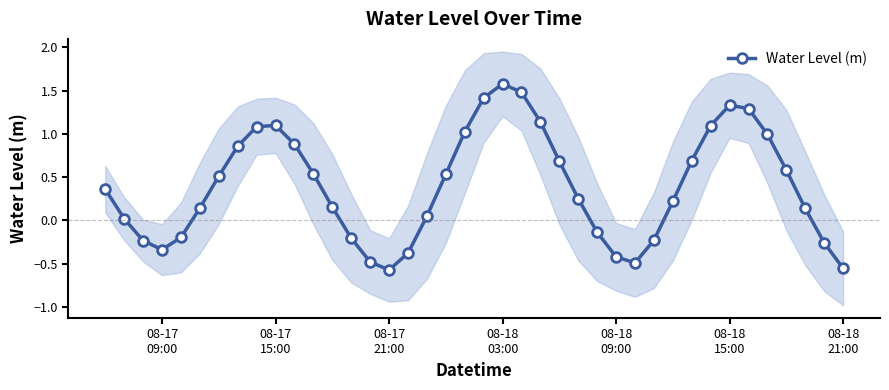

What is the difference between the second highest and second lowest values?

2.0